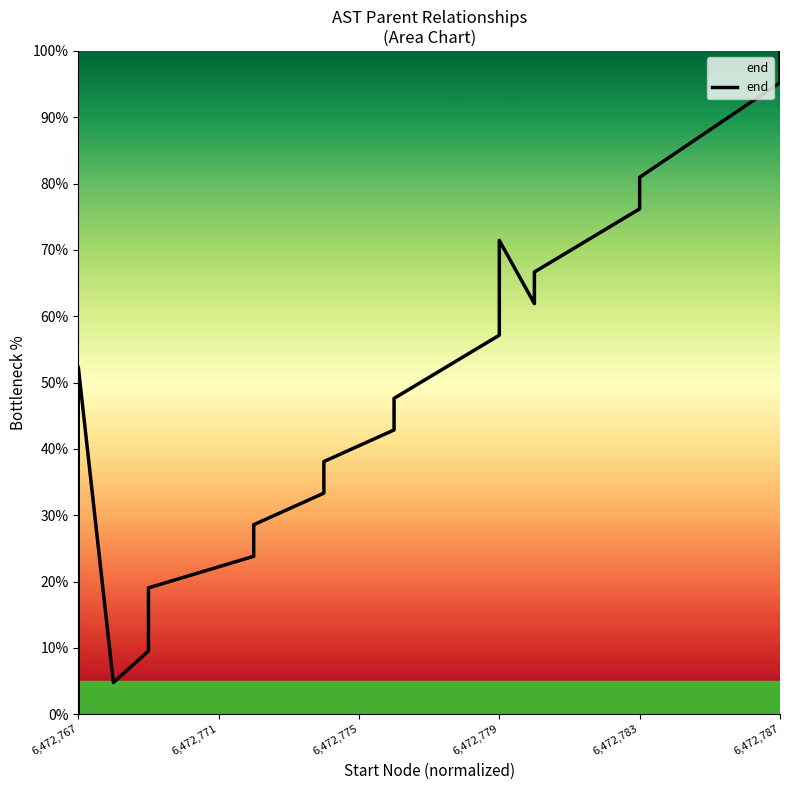

How many series are shown in this chart?

1